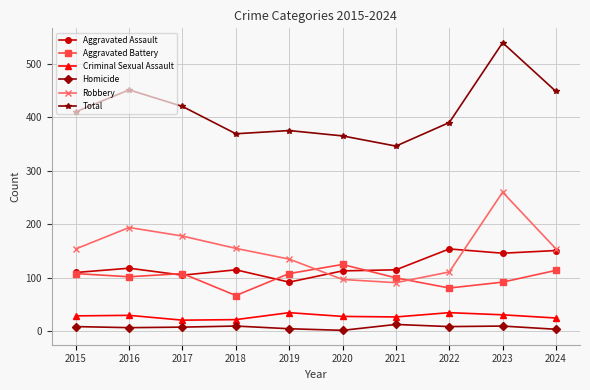

What is the greatest value displayed?

539